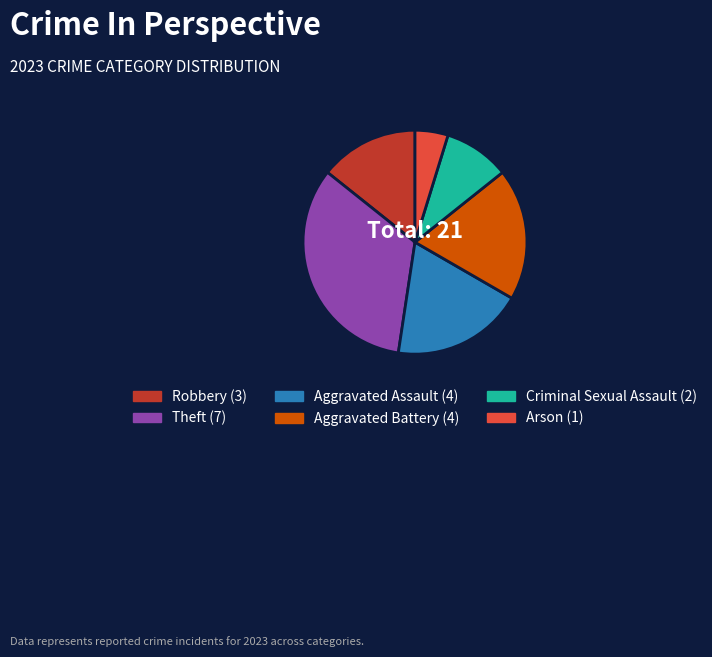

Do Robbery and Theft together represent more than half of the pie?

No